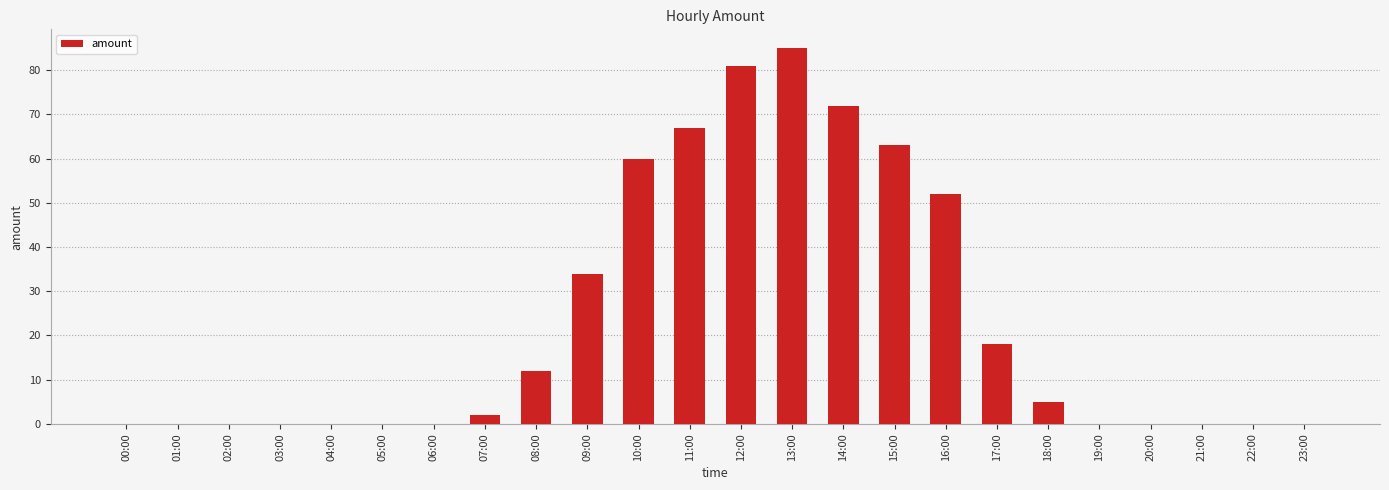

What is the sum of all values?

551